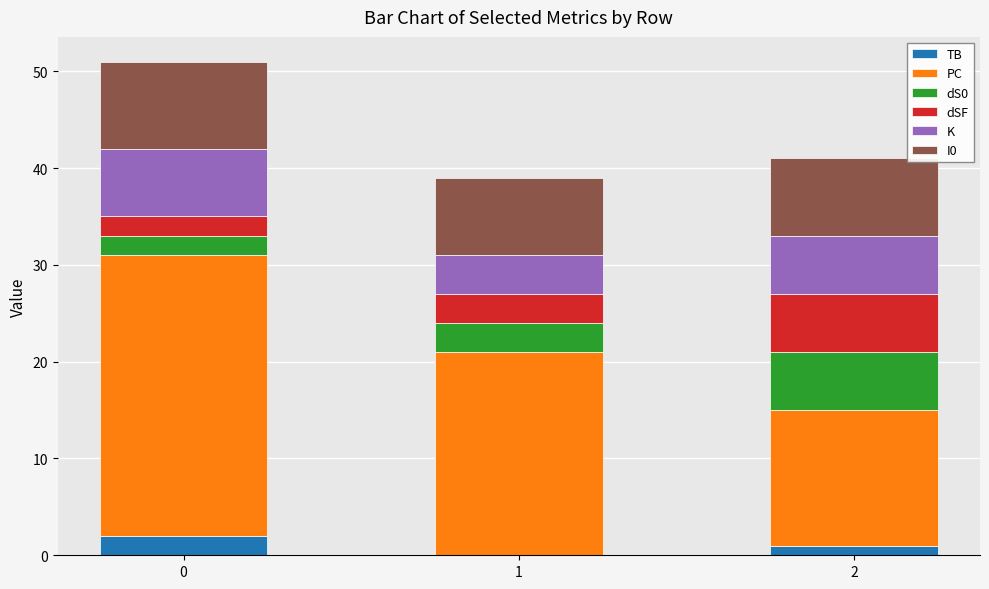

True or false: TB has a value of 2 at 0.

True